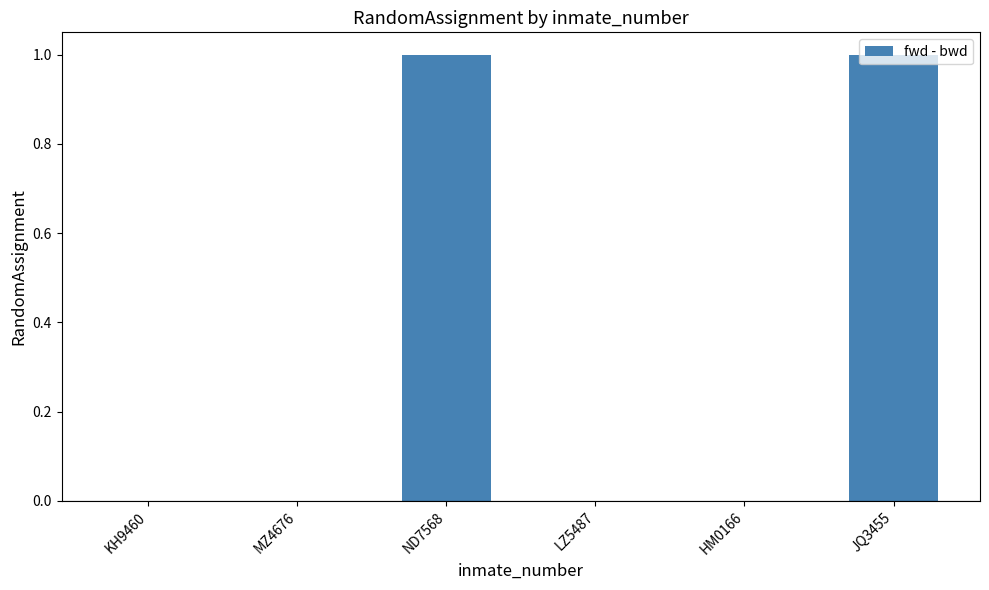

Which has a higher value, LZ5487 or ND7568?

ND7568